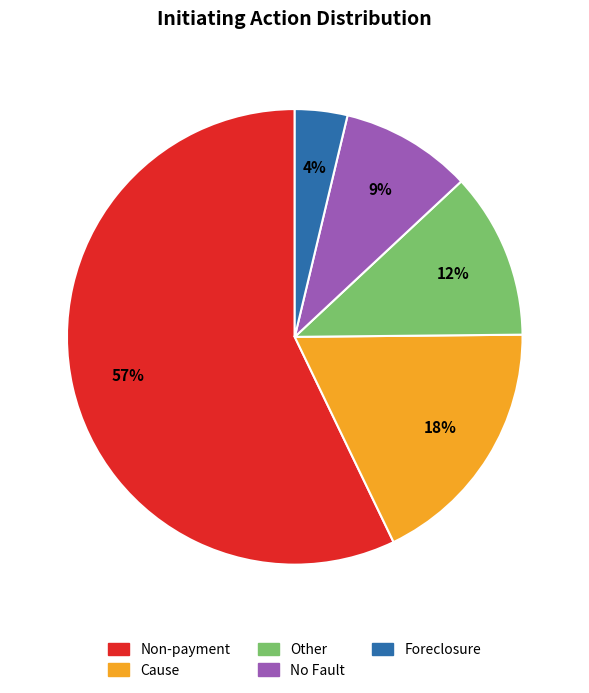

Which has a higher value, Cause or No Fault?

Cause